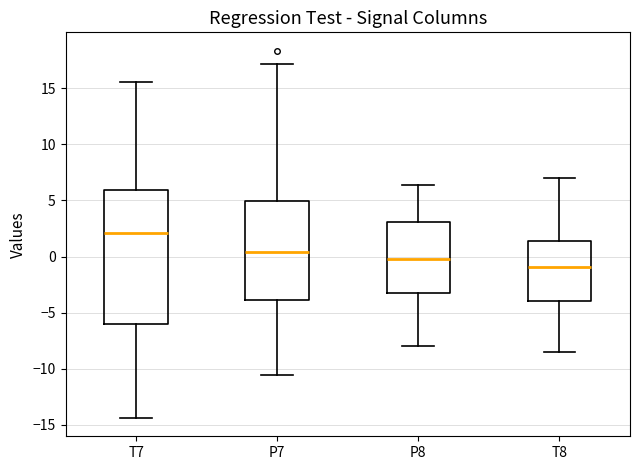

Comparing the boxes themselves (not the whiskers), which one is the tallest?

T7